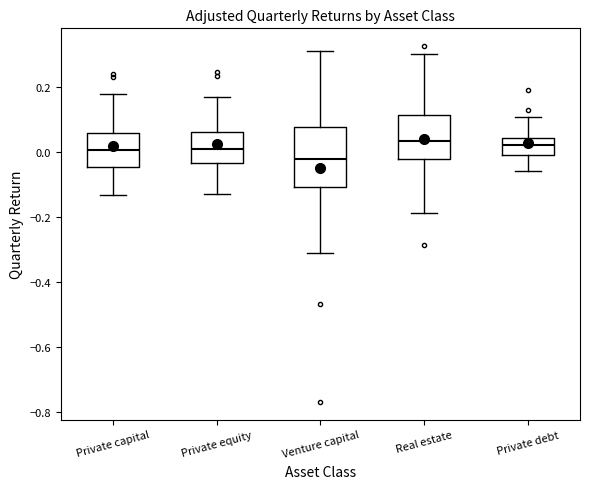

Reading left to right, transcribe this box plot: for each box, give where its median line is, the range the box spans, and where its two whiskers end, as read against the y-axis. The values are not printed on the chart, so give them approximately, as read against the axis.

Private capital: median 0.00, box -0.04 to 0.06, whiskers -0.14 to 0.18
Private equity: median 0.00, box -0.04 to 0.06, whiskers -0.12 to 0.18
Venture capital: median -0.02, box -0.10 to 0.08, whiskers -0.30 to 0.32
Real estate: median 0.04, box -0.02 to 0.12, whiskers -0.18 to 0.30
Private debt: median 0.02, box 0.00 to 0.04, whiskers -0.06 to 0.12